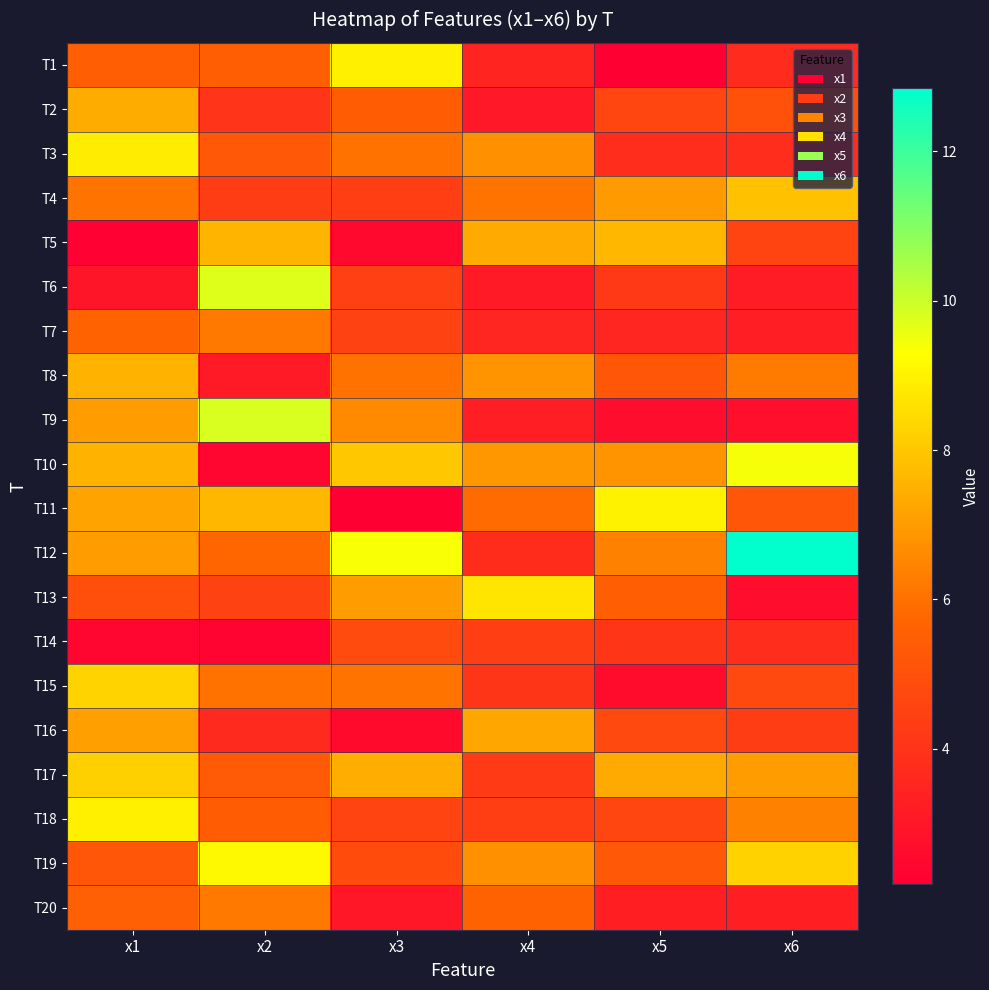

How many categories are shown in the chart?

6